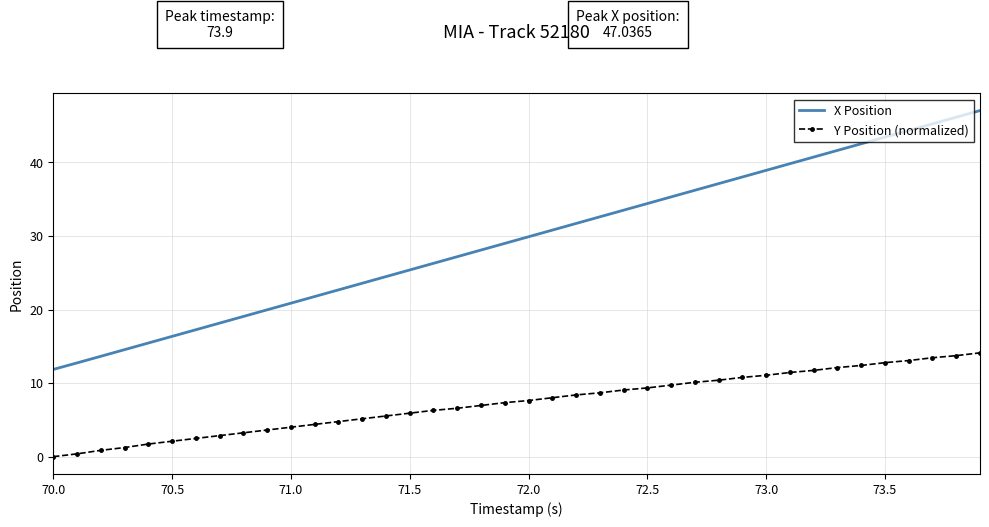

What are all the series names shown in the legend?

X Position, Y Position (normalized)